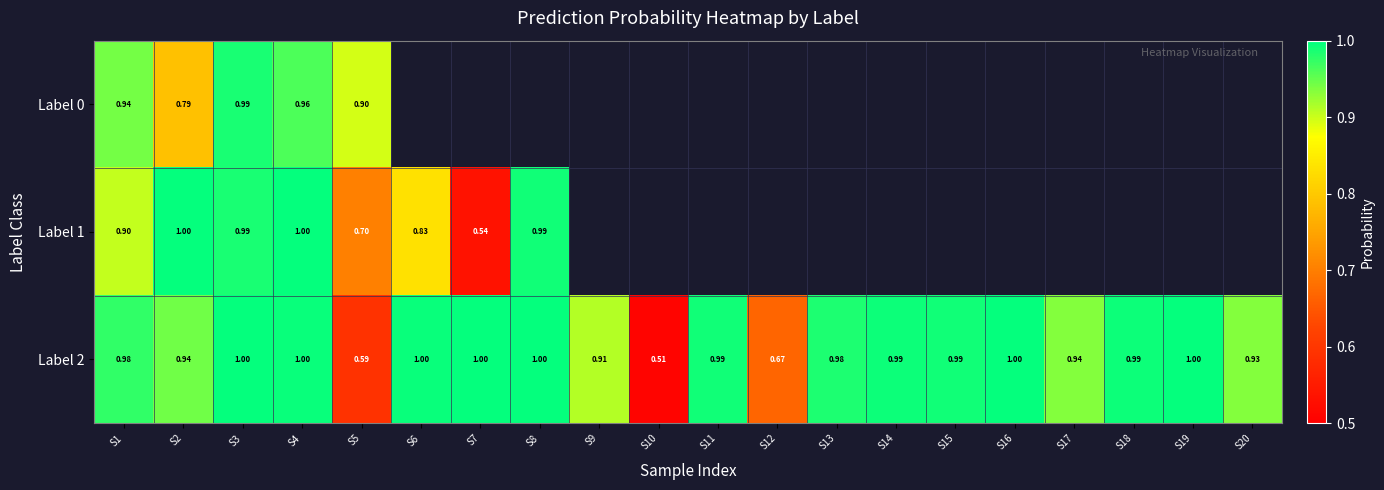

Which series has the widest spread of values?

Label 2